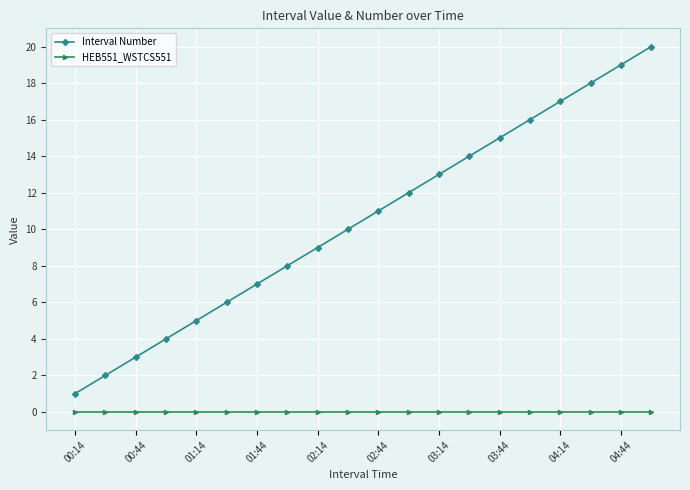

Which series has the widest spread of values?

Interval Number